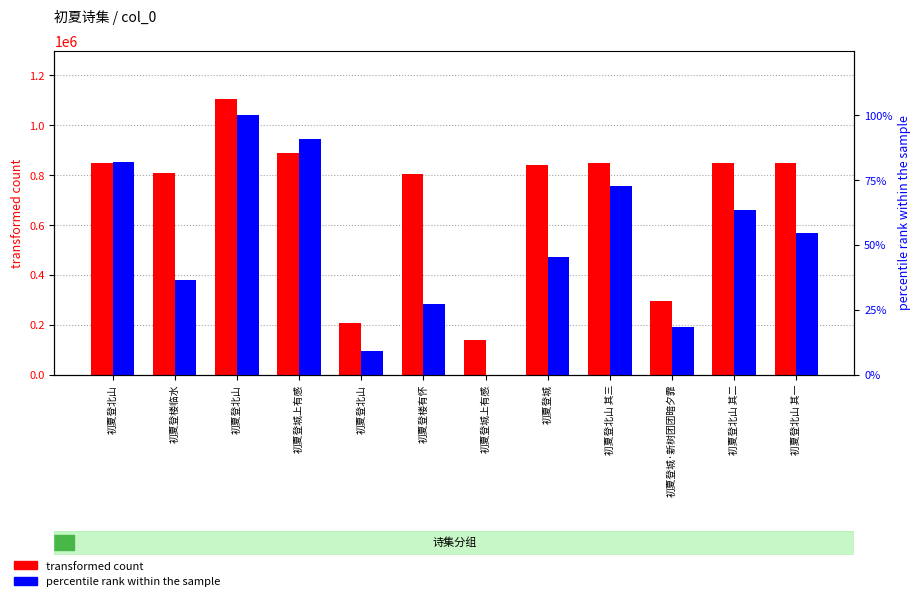

Rank the series at 初夏登楼临水 from lowest to highest value.

percentile rank within the sample, transformed count